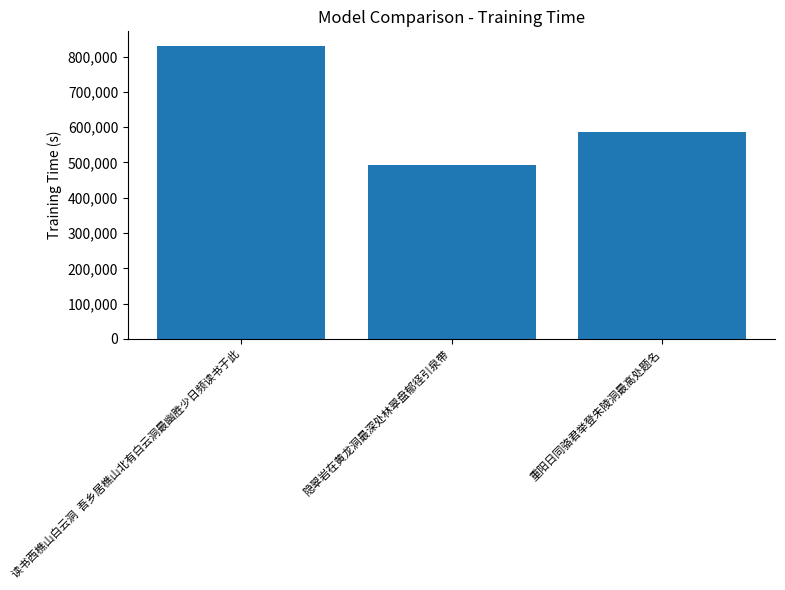

Approximately how many times larger is the value at 隐翠岩在黄龙洞最深处林翠盘郁径引泉带 compared to 读书西樵山白云洞  吾乡居樵山北有白云洞最幽胜少日频读书于此?

0.6